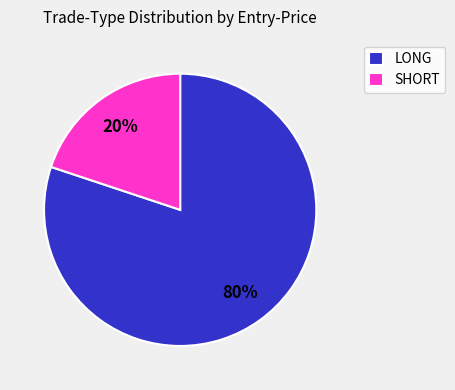

True or false: LONG accounts for 80% of the total.

True